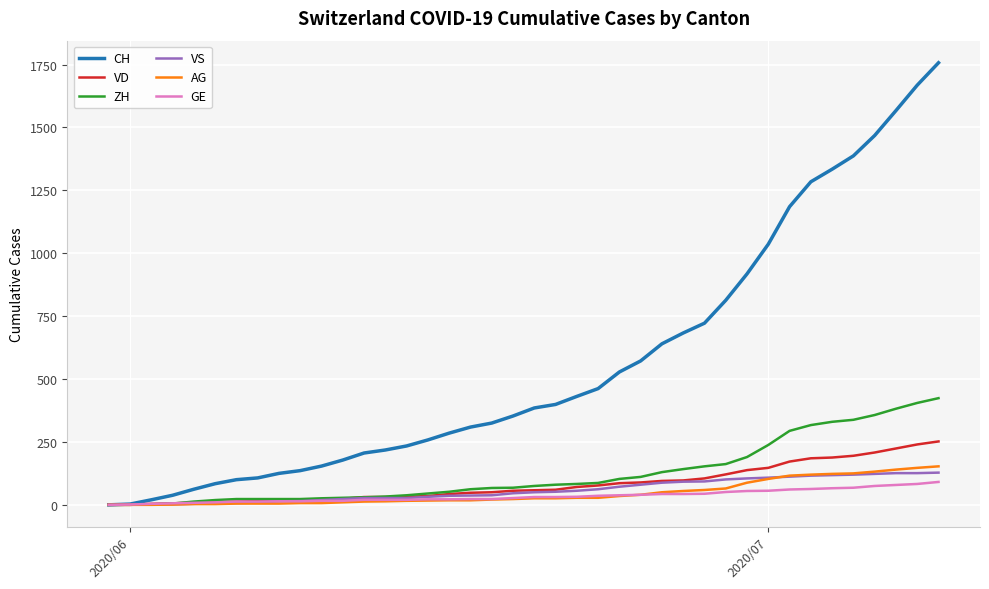

What is the greatest value displayed?

1757